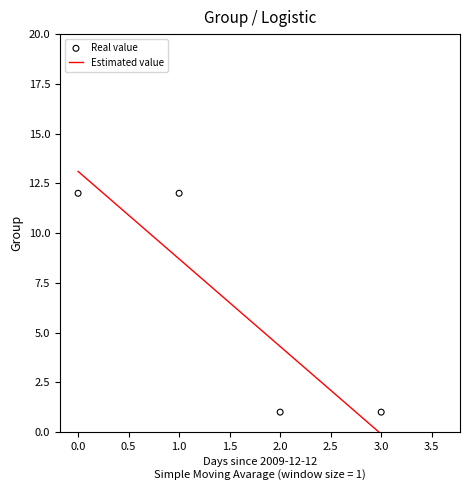

Approximately how many times larger is the value at 0.0 compared to 1.0?

1.0